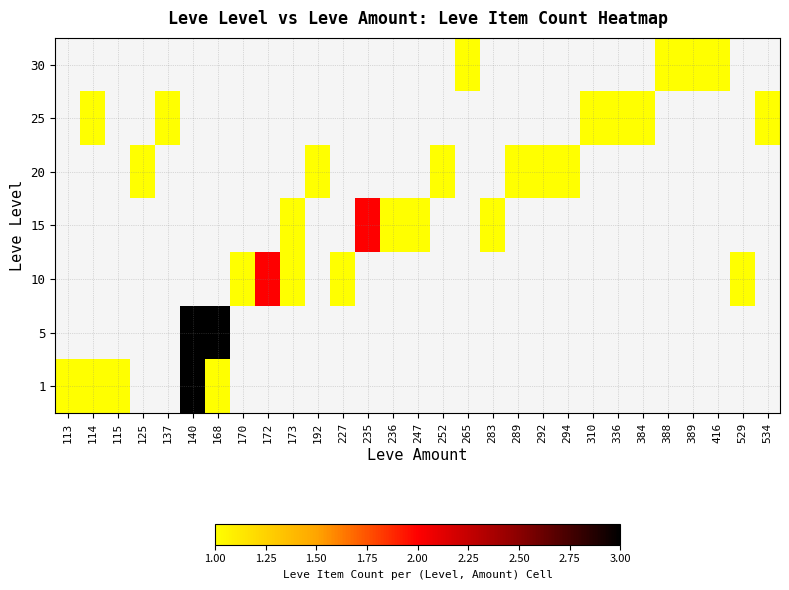

What is the smallest value displayed?

1.0